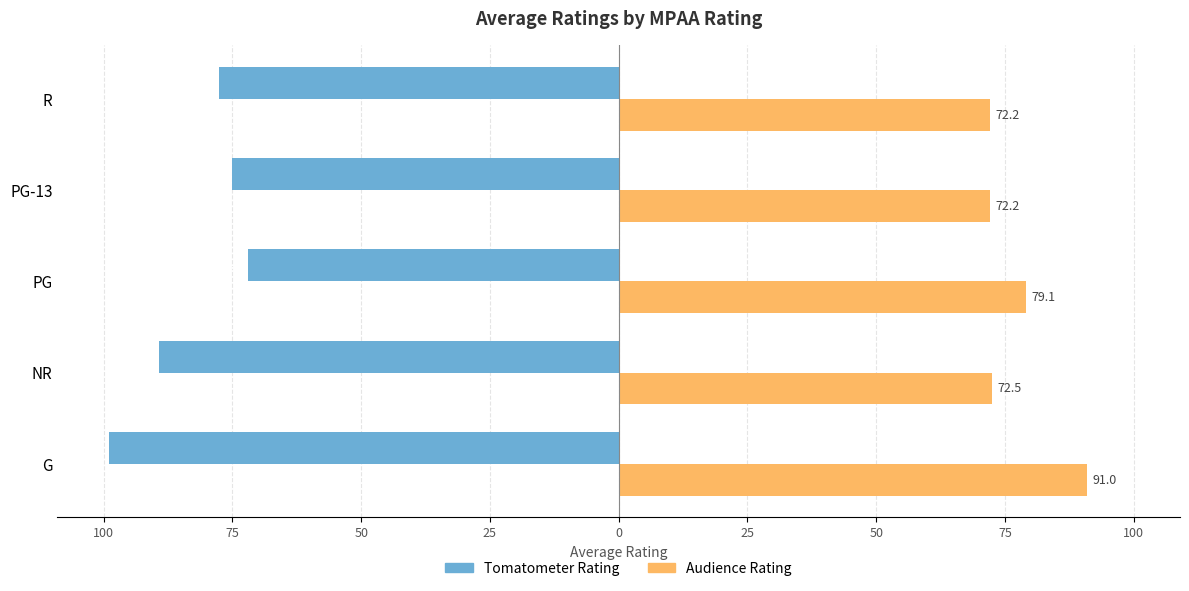

What are all the series names shown in the legend?

Tomatometer Rating, Audience Rating